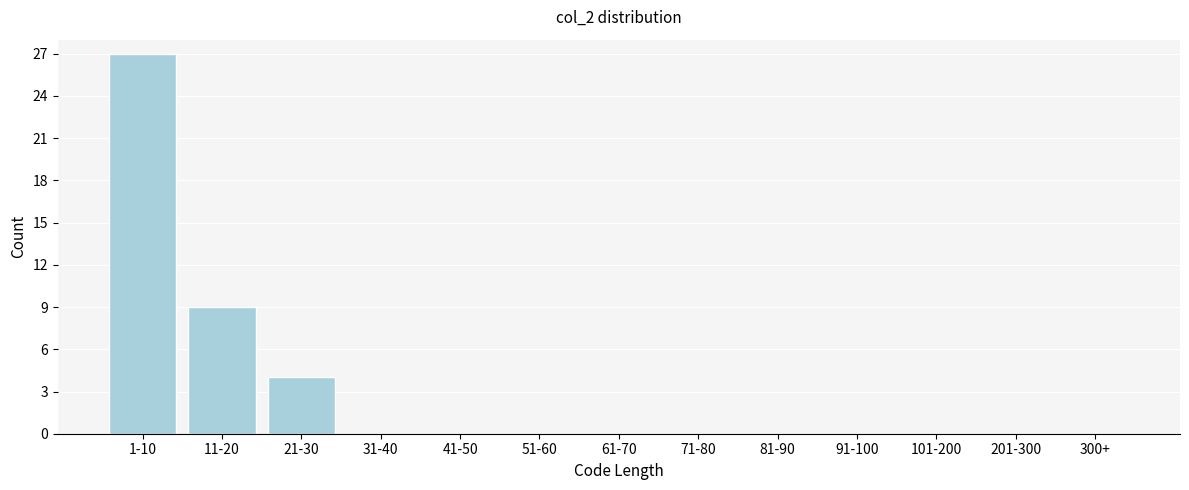

Reading left to right, what are all the values shown in this chart?

1-10=27	11-20=9	21-30=4	31-40=0	41-50=0	51-60=0	61-70=0	71-80=0	81-90=0	91-100=0	101-200=0	201-300=0	300+=0